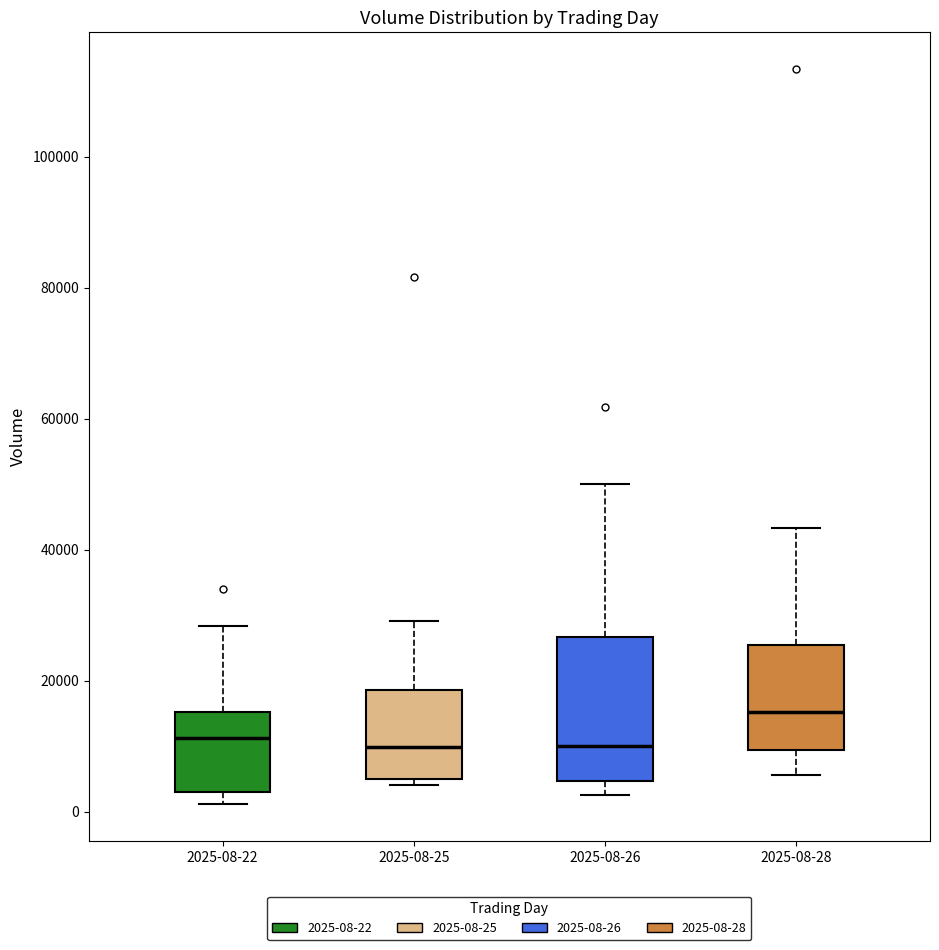

Where does the upper whisker of the box for 2025-08-22 end on the y-axis? The values are not printed on the chart, so give them approximately, as read against the axis.

28000